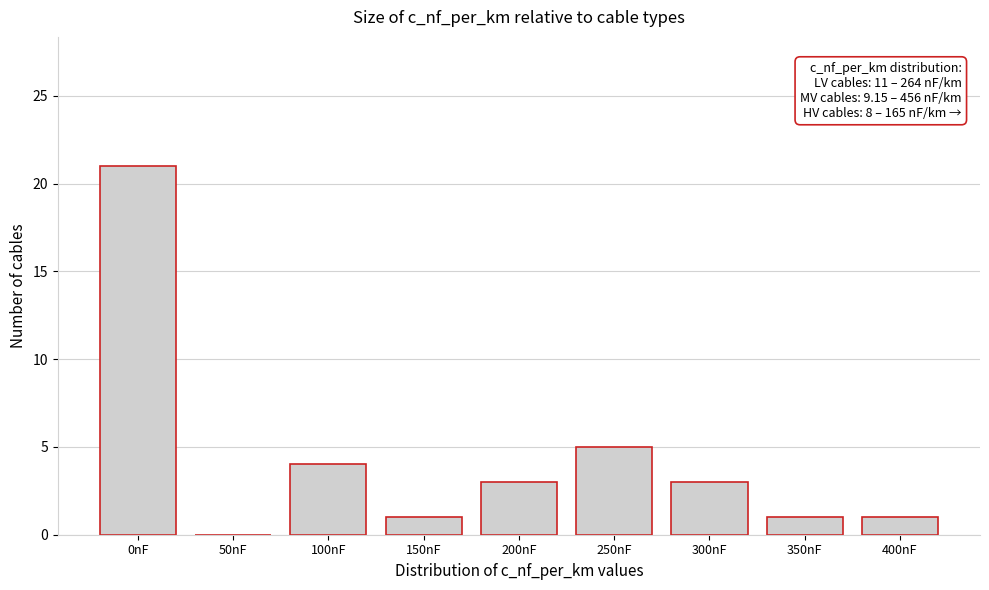

Reading left to right, transcribe all the data shown in this chart.

0nF=21	50nF=0	100nF=4	150nF=1	200nF=3	250nF=5	300nF=3	350nF=1	400nF=1